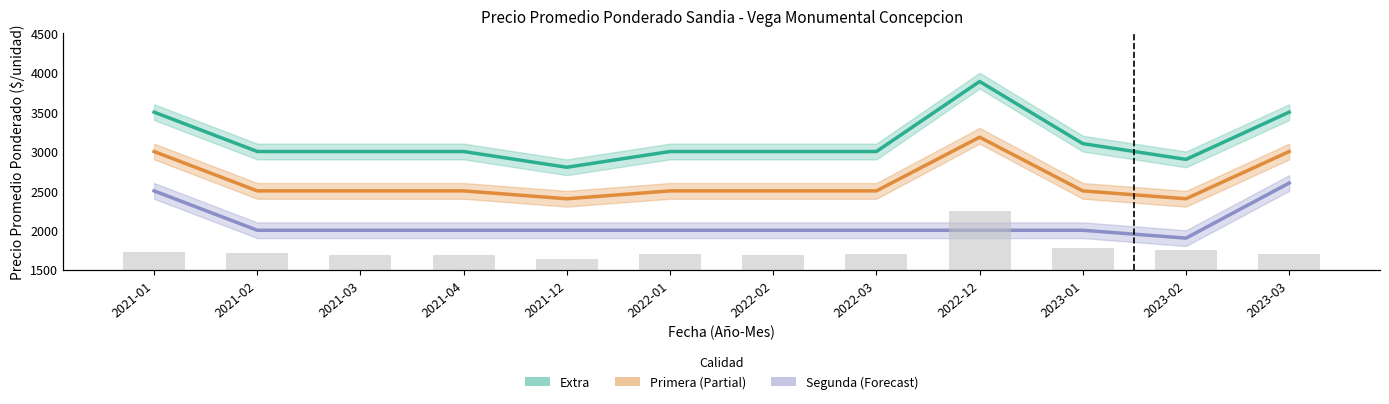

Between 2021-12 and 2021-02, which is larger?

2021-02